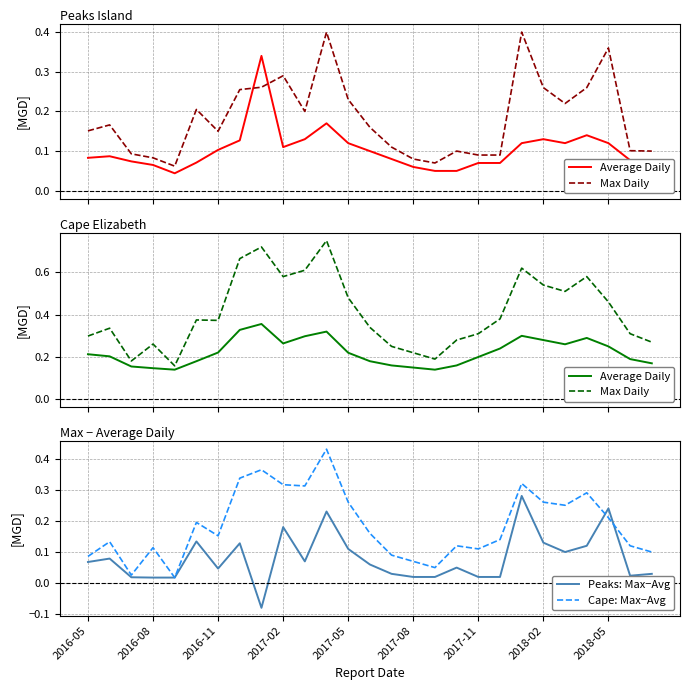

The Peaks: Max−Avg series shows 0.1 at 2016-11. True or false?

False